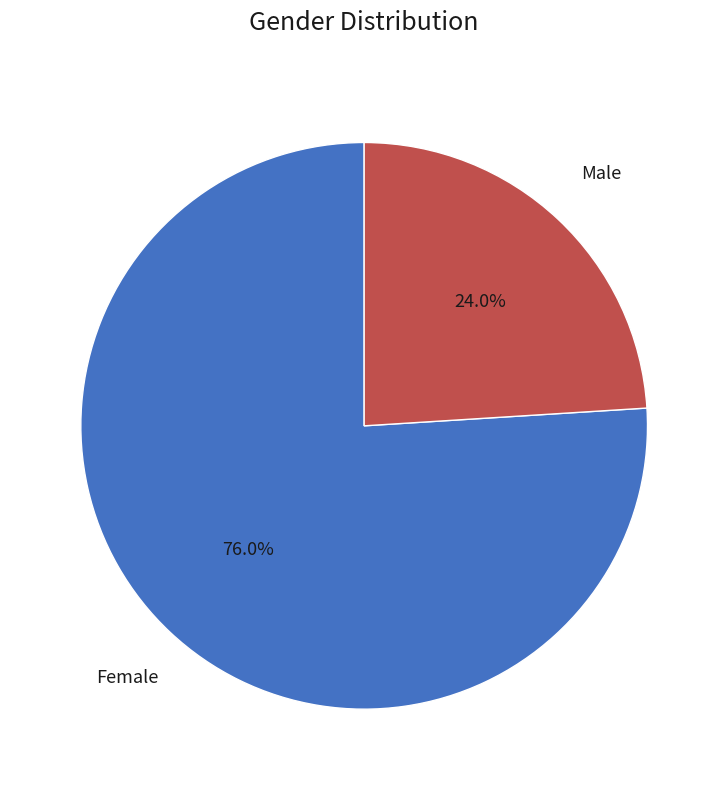

Rank the categories by value from highest to lowest.

Female, Male